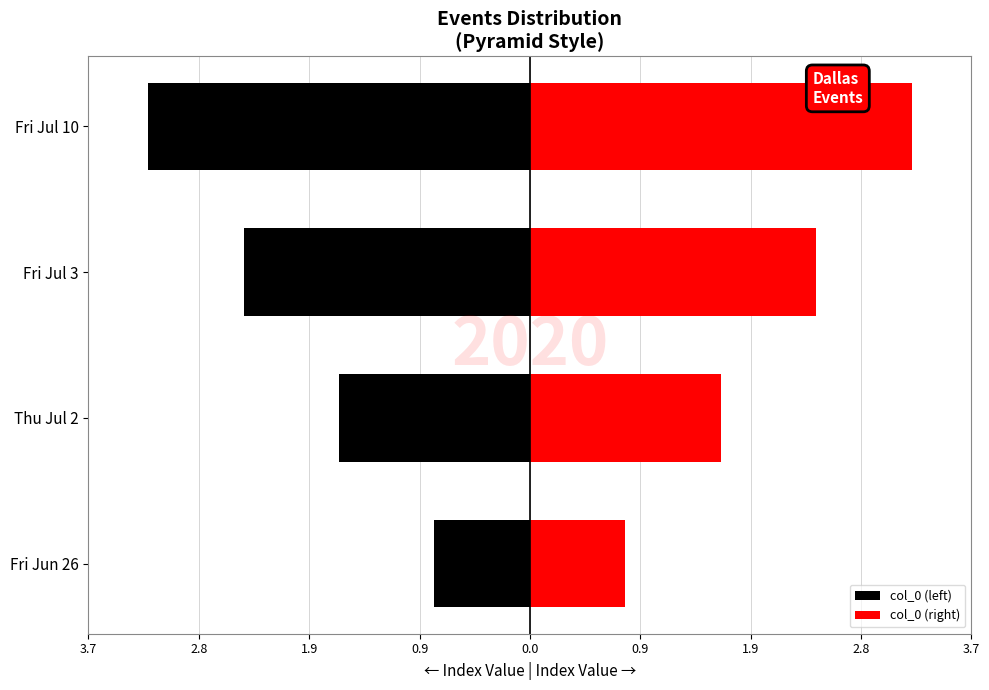

Between Thu Jul 2 and Fri Jul 10, which series saw the biggest shift?

col_0 (left)